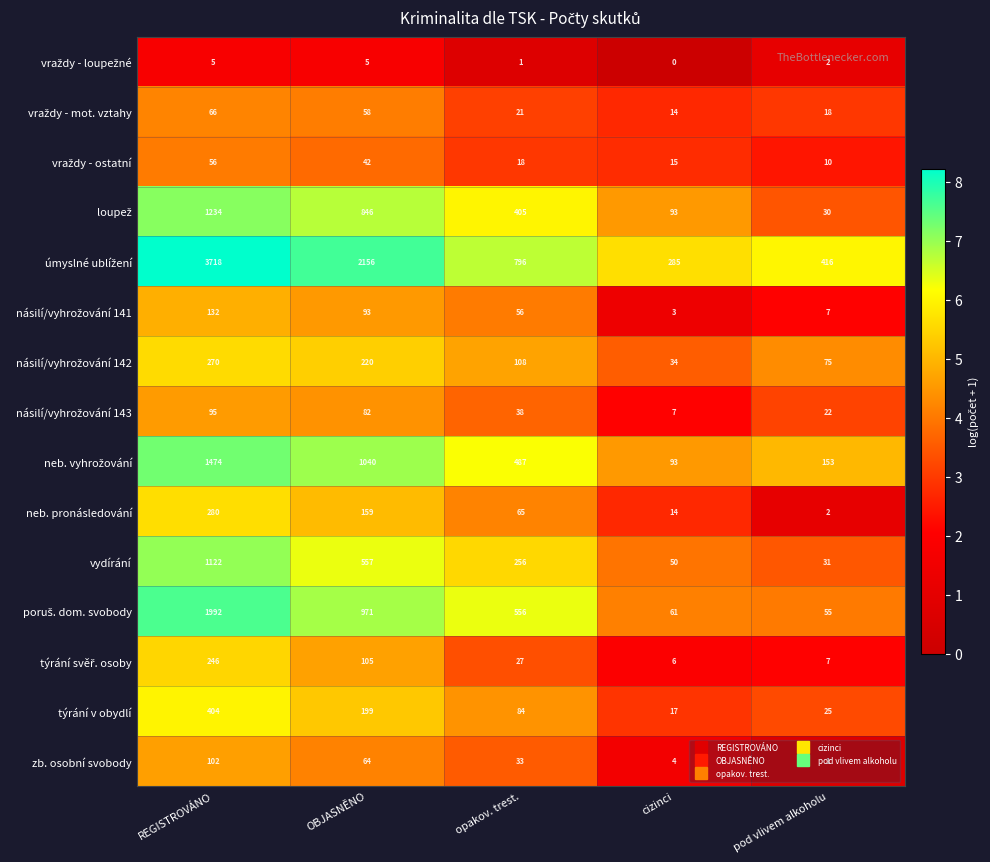

At which category is the sum across all series the highest?

REGISTROVÁNO